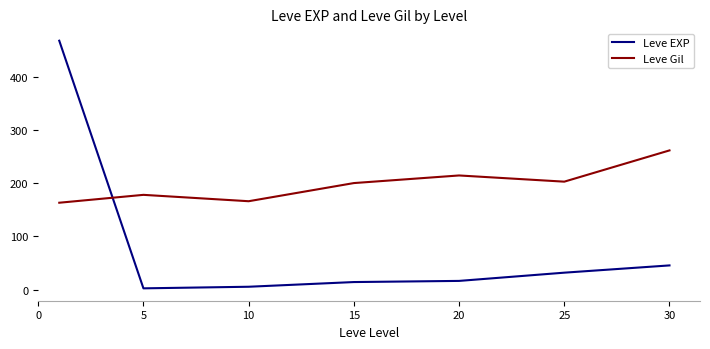

What is the difference between the second highest and second lowest values in the Leve Gil series?

48.5